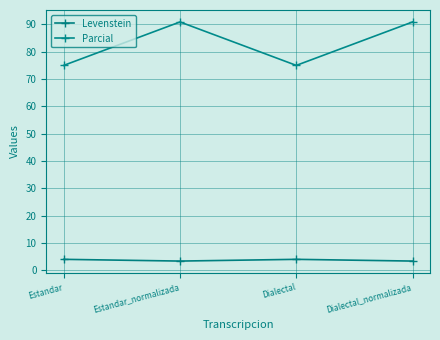

True or false: Levenstein and Parcial cross at least once.

False